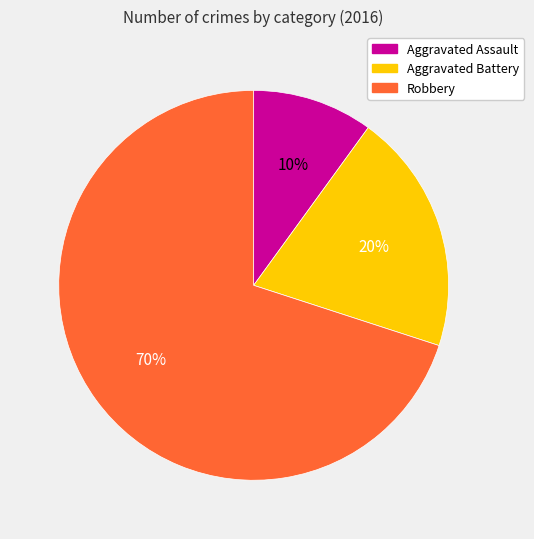

Which category has the smallest portion of the pie?

Aggravated Assault